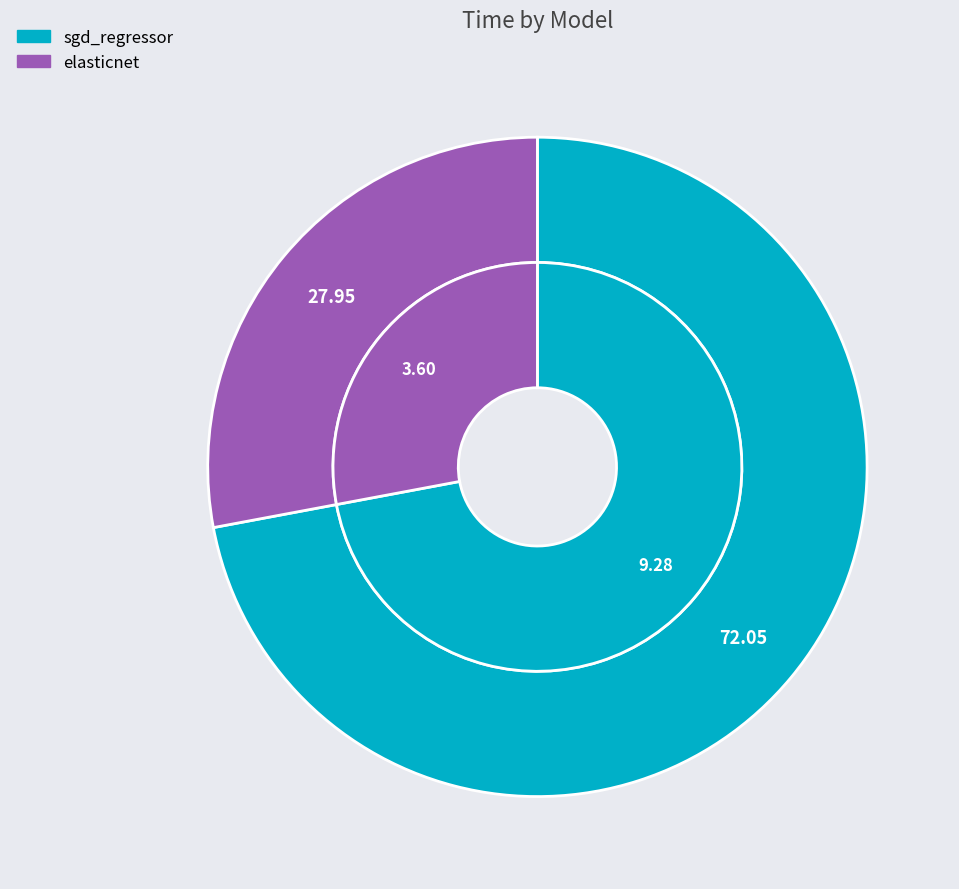

To the nearest percent, what is the difference between the elasticnet and sgd_regressor slice percentages?

44%